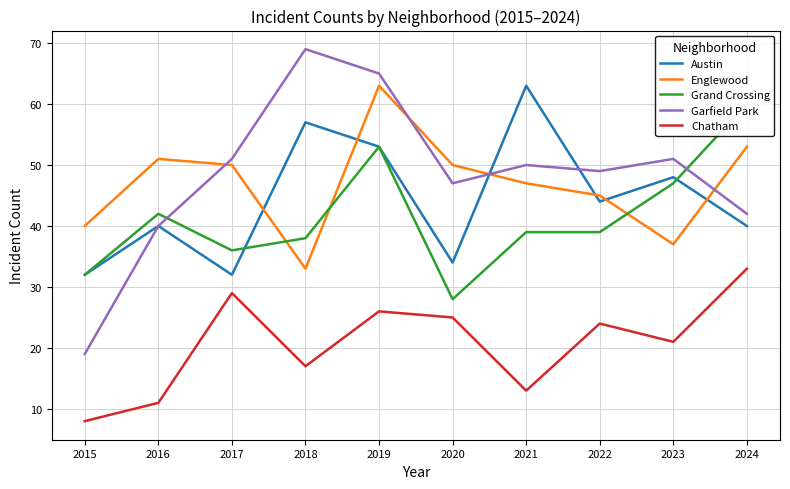

How many series are shown in this chart?

5